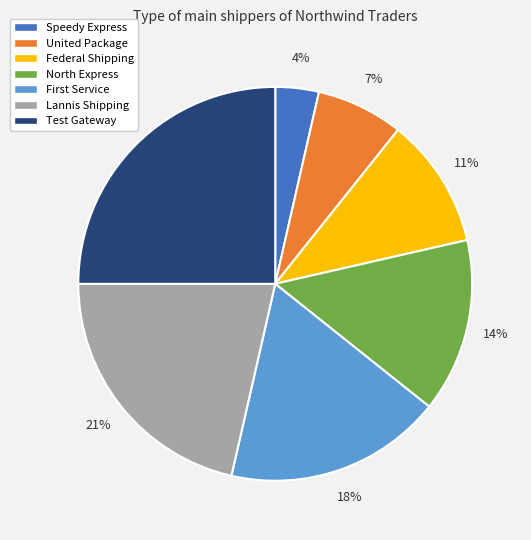

To the nearest percent, what percentage of the pie is Test Gateway?

25%